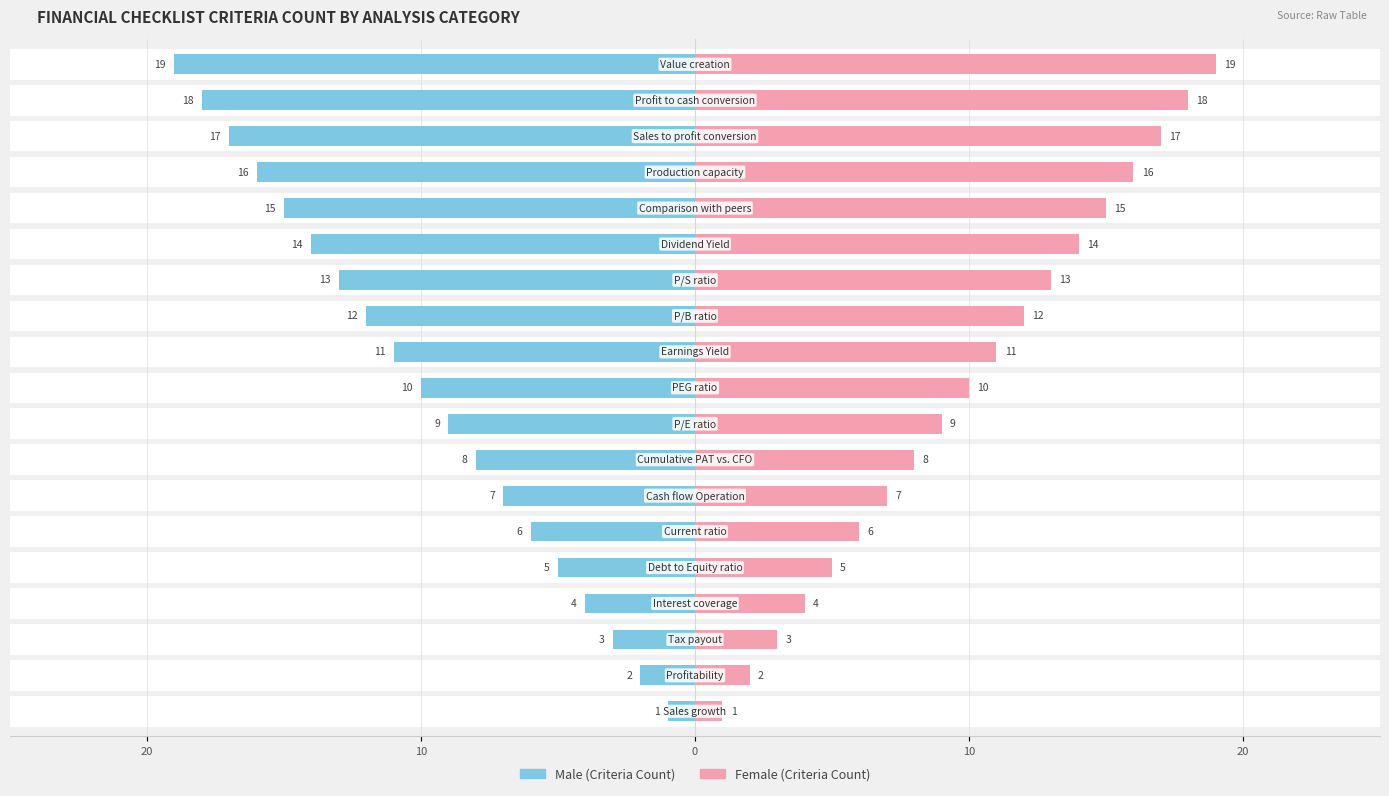

How many groups of bars are there?

19